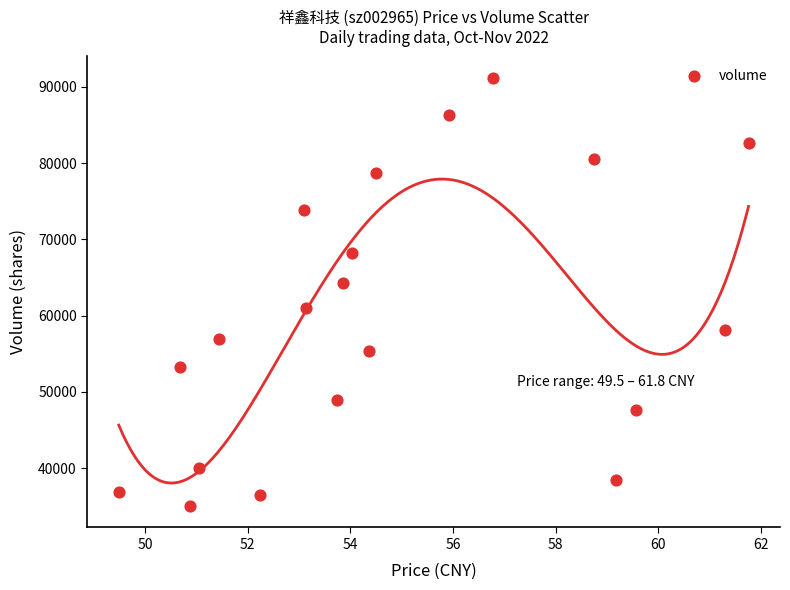

What Y value in the scatter plot is closest to 63101?

64282